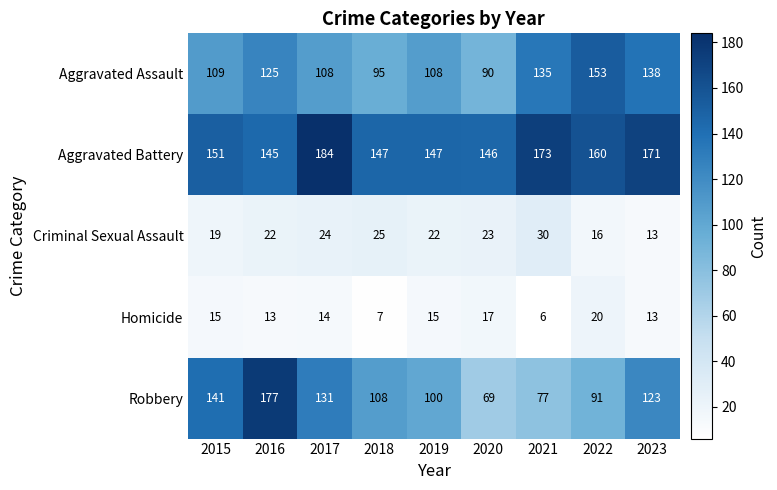

The Homicide series shows 3 at 2023. True or false?

False